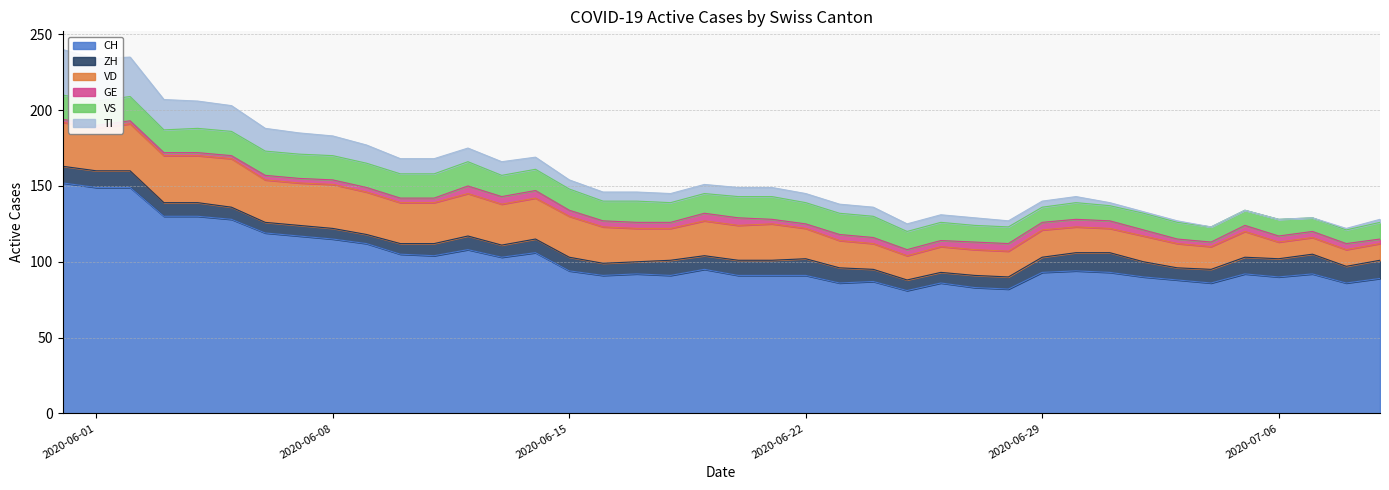

Which series has the largest range (max minus min)?

CH